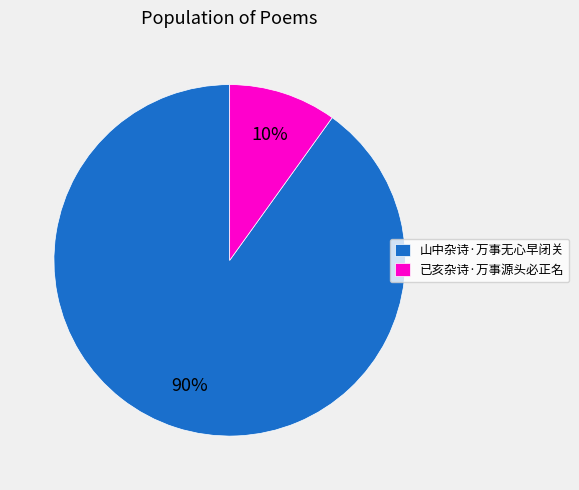

To the nearest percent, what is the combined percentage of 山中杂诗·万事无心早闭关 and 已亥杂诗·万事源头必正名?

100%